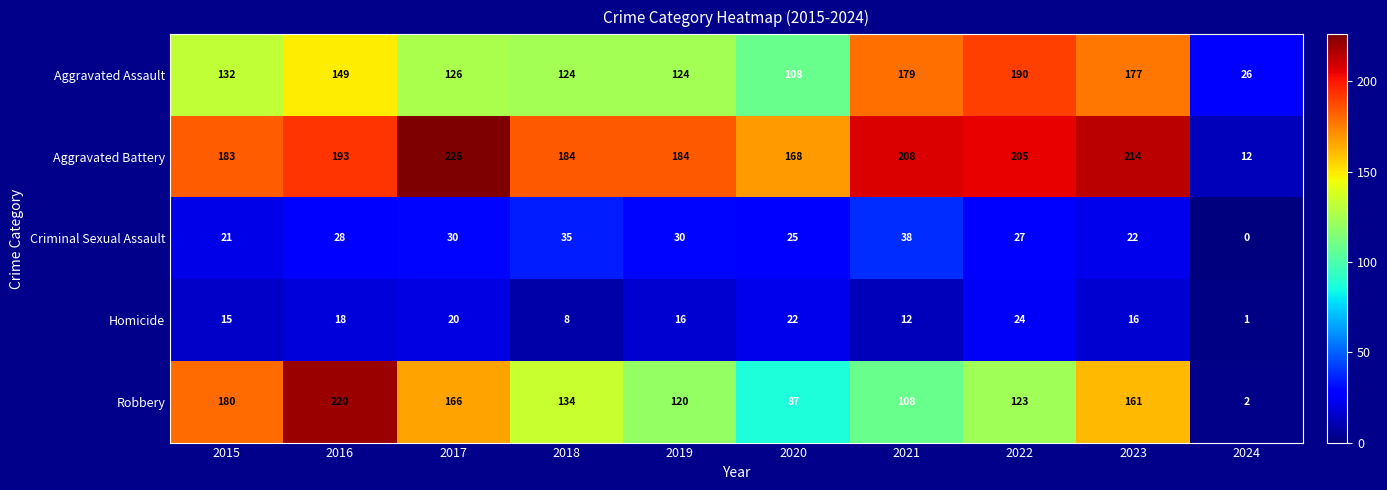

What is the sum of the Criminal Sexual Assault values at 2015 and 2019?

51